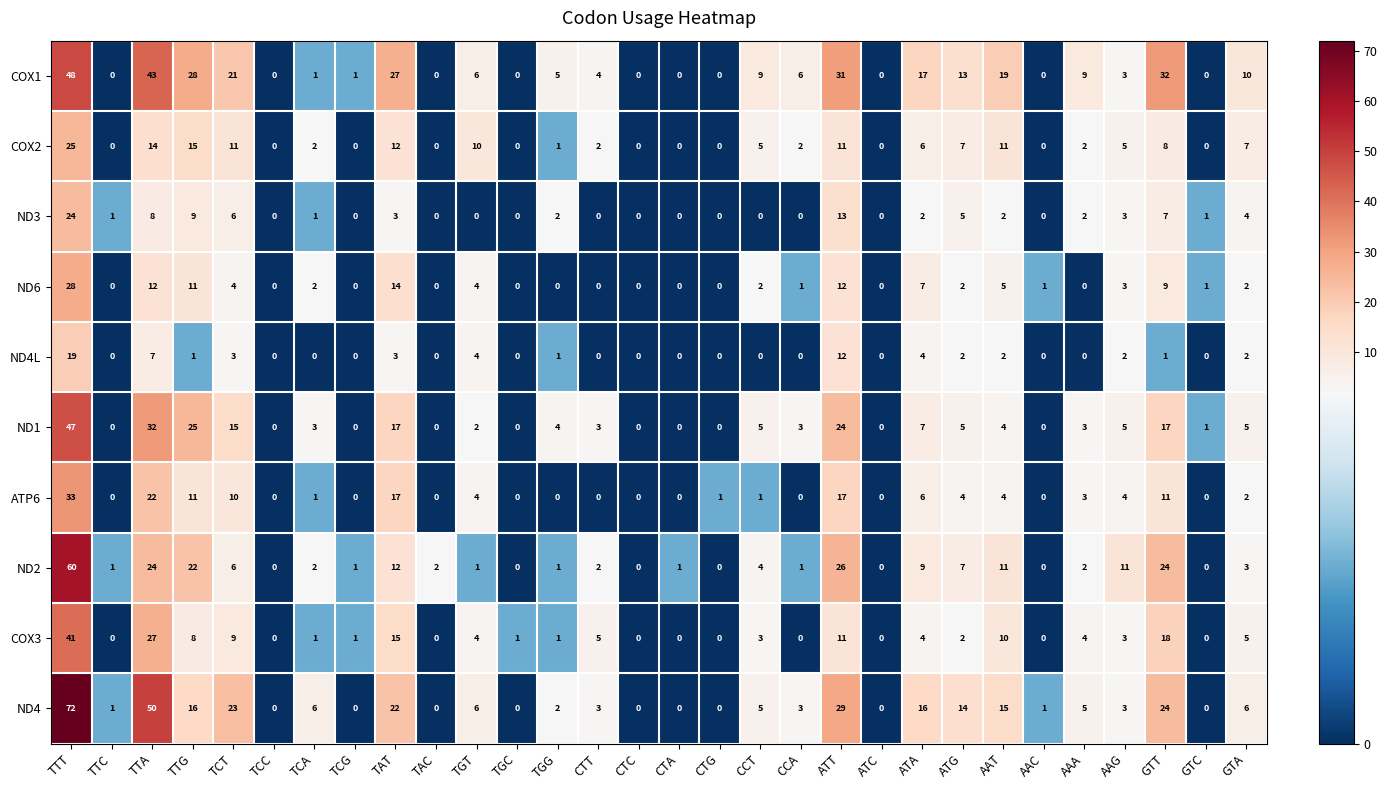

At which label is COX1 closest to 24?

TCT